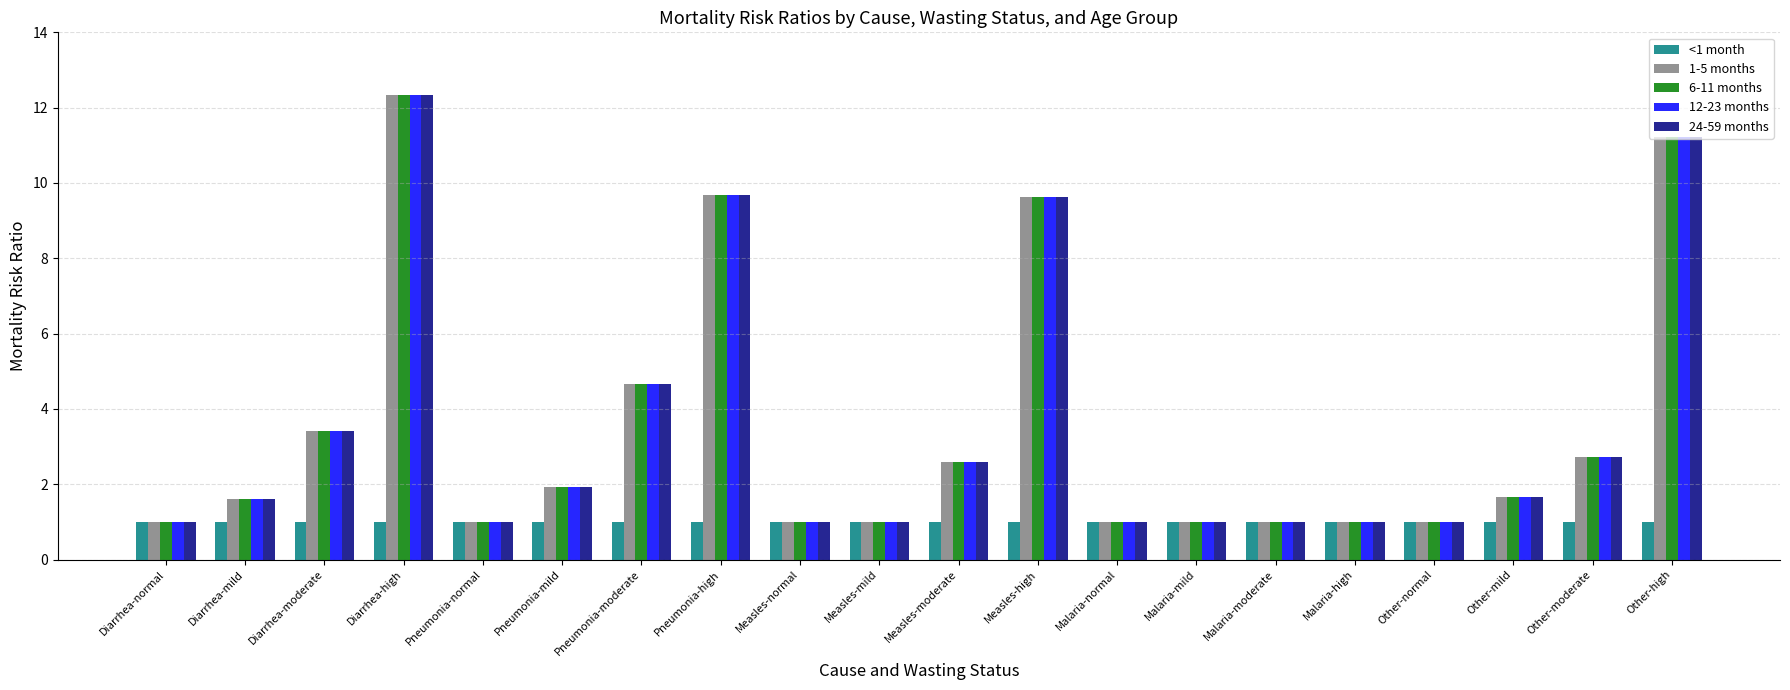

What is the difference between the 6-11 months values at Pneumonia-moderate and Malaria-high?

3.7